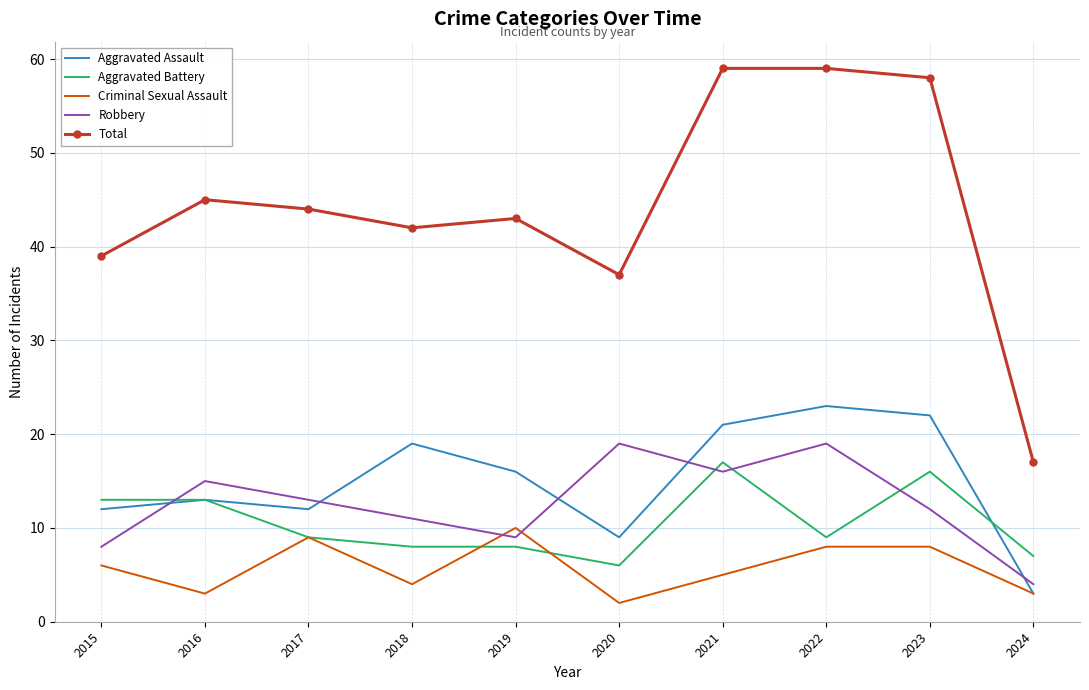

The Robbery series shows 17 at 2023. True or false?

False